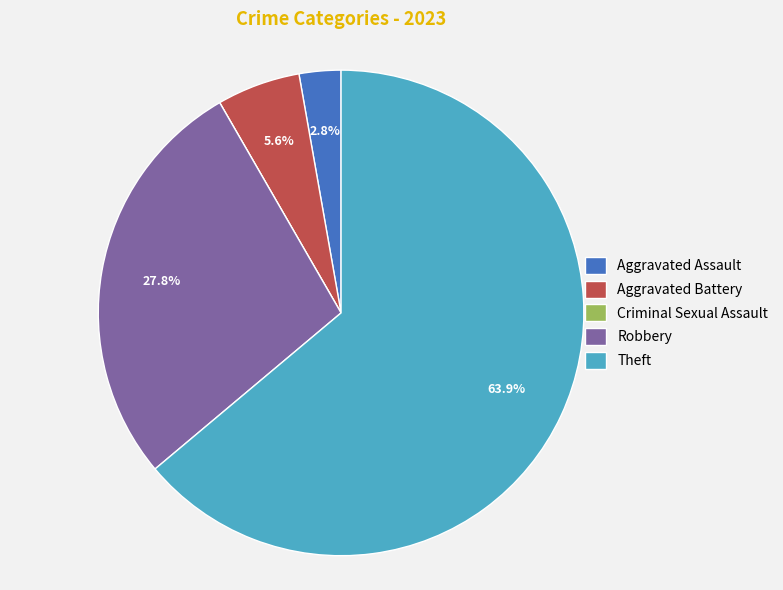

Does Aggravated Battery account for over 50% of the chart?

No